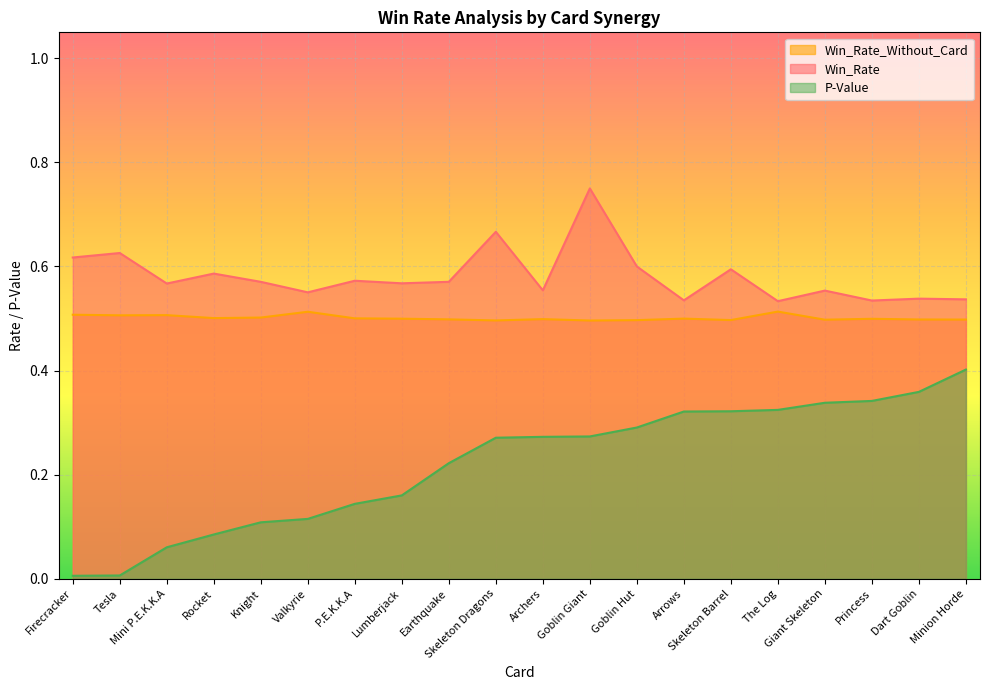

What position from the right is Lumberjack?

13